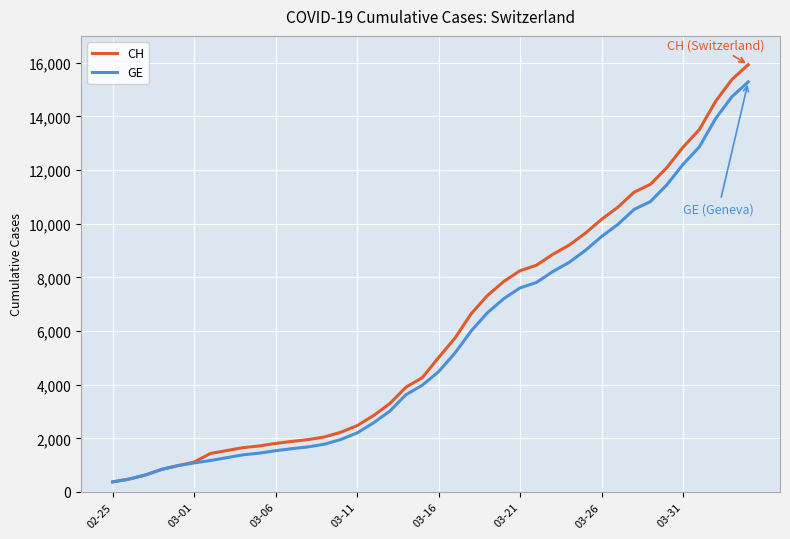

What is the minimum value for GE?

375